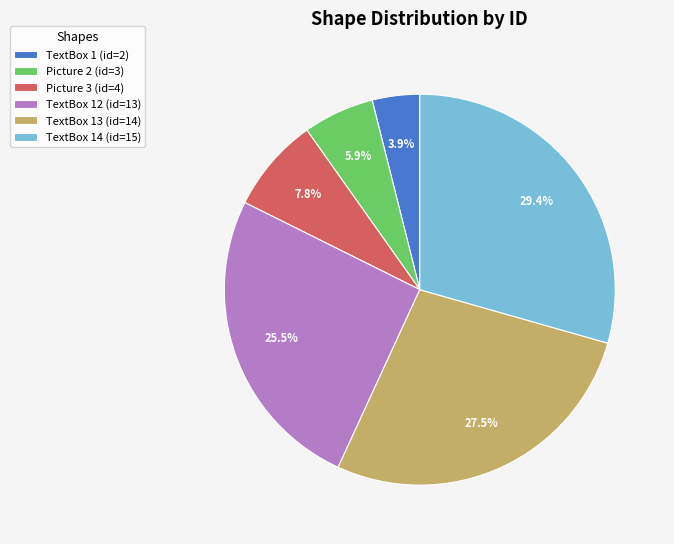

Combined, do TextBox 13 (id=14) and Picture 2 (id=3) account for over 50%?

No